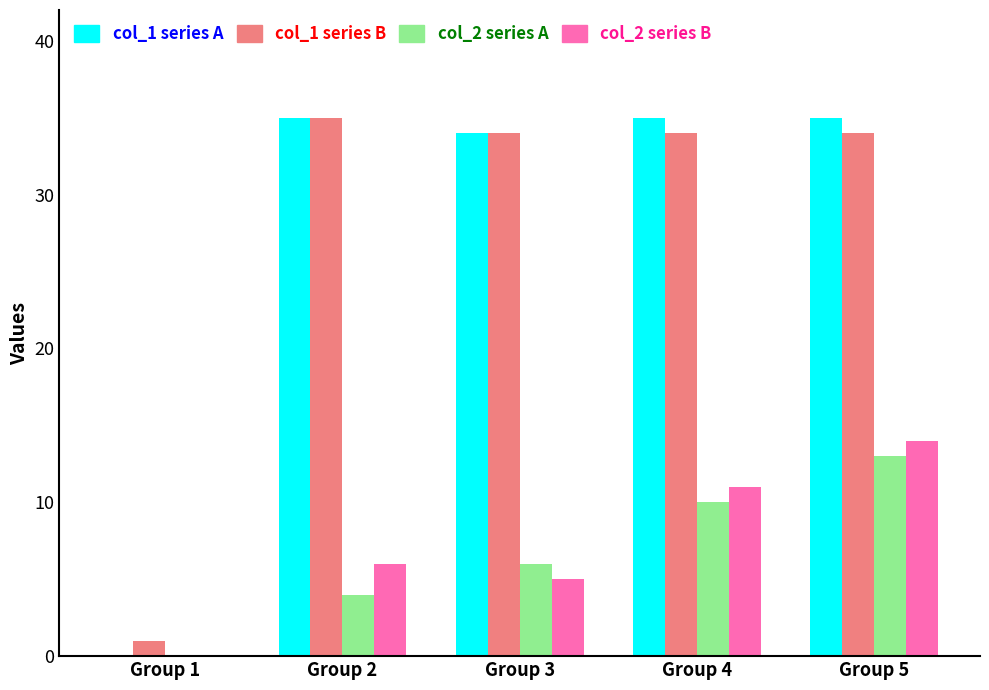

Reading left to right, list all the values displayed in this chart.

col_1 series A: Group 1=0	Group 2=35	Group 3=34	Group 4=35	Group 5=35
col_1 series B: Group 1=1	Group 2=35	Group 3=34	Group 4=34	Group 5=34
col_2 series A: Group 1=0	Group 2=4	Group 3=6	Group 4=10	Group 5=13
col_2 series B: Group 1=0	Group 2=6	Group 3=5	Group 4=11	Group 5=14